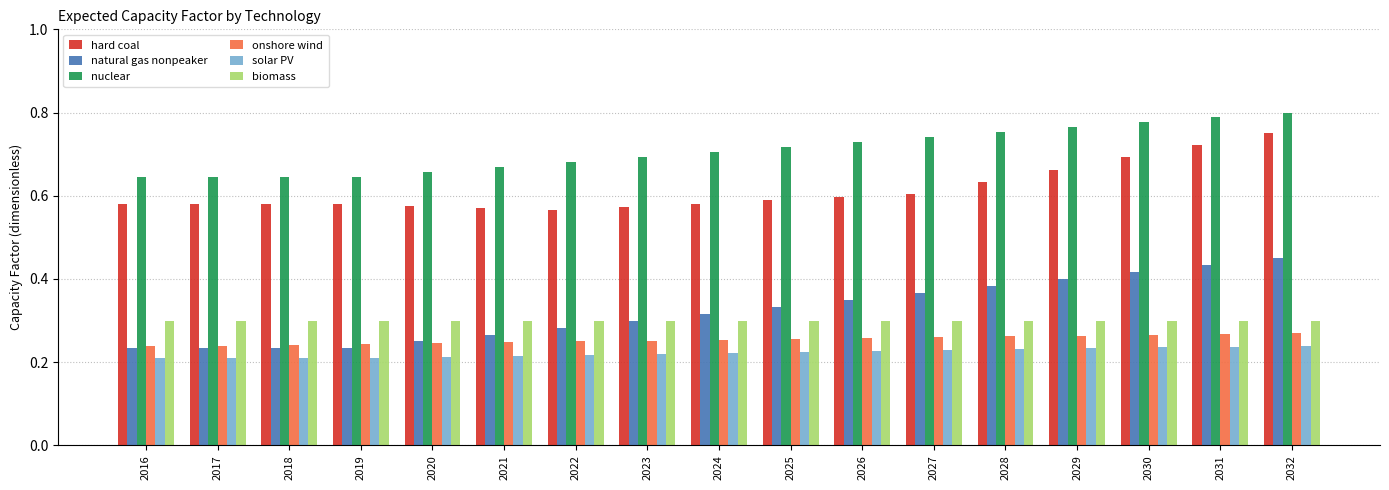

Which series changed the most between 2021 and 2032?

natural gas nonpeaker